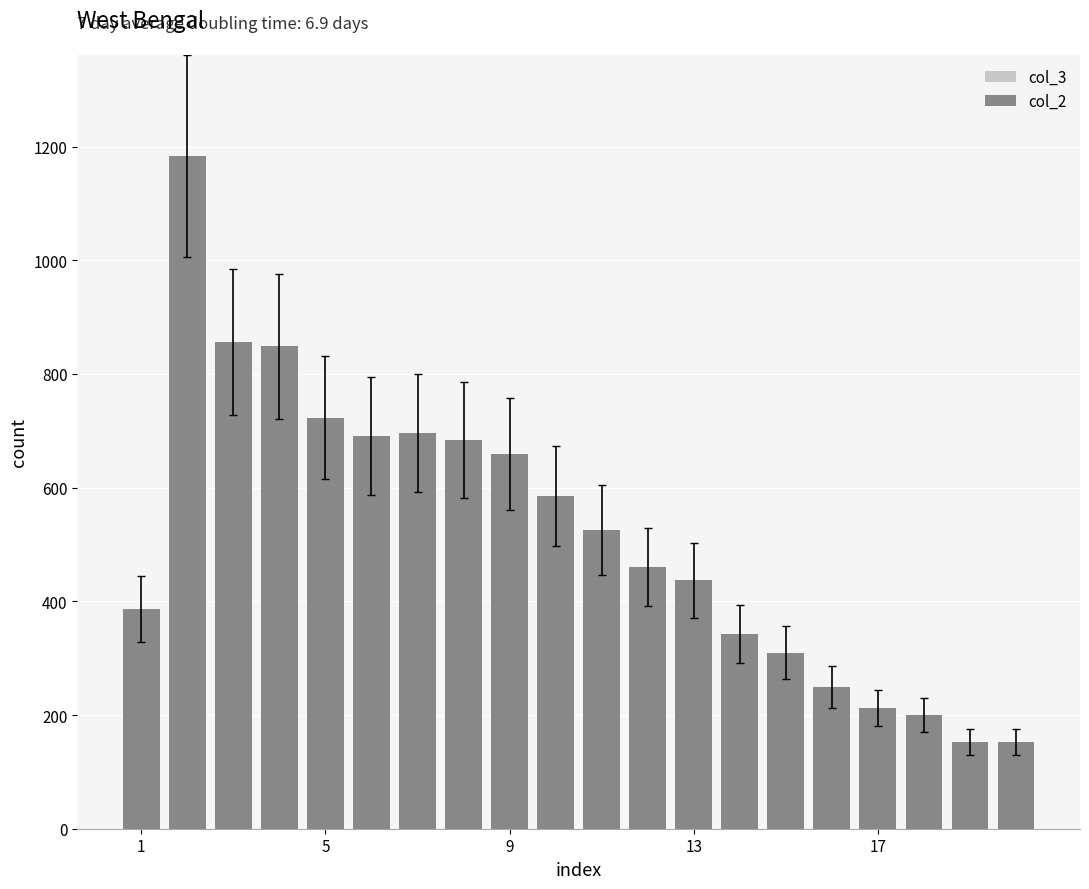

Rank the series by their maximum value, from highest to lowest.

col_2, col_3